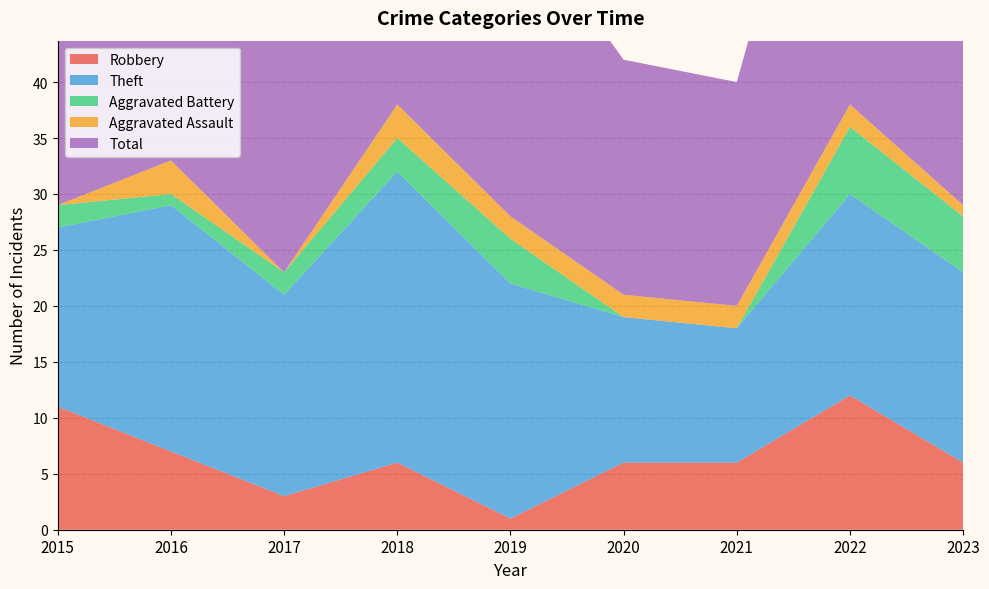

Reading right to left, list all the values displayed in this chart.

Robbery: 2023=6	2022=12	2021=6	2020=6	2019=1	2018=6	2017=3	2016=7	2015=11
Theft: 2023=17	2022=18	2021=12	2020=13	2019=21	2018=26	2017=18	2016=22	2015=16
Aggravated Battery: 2023=5	2022=6	2021=0	2020=0	2019=4	2018=3	2017=2	2016=1	2015=2
Aggravated Assault: 2023=1	2022=2	2021=2	2020=2	2019=2	2018=3	2017=0	2016=3	2015=0
Total: 2023=31	2022=38	2021=20	2020=21	2019=28	2018=38	2017=24	2016=33	2015=29